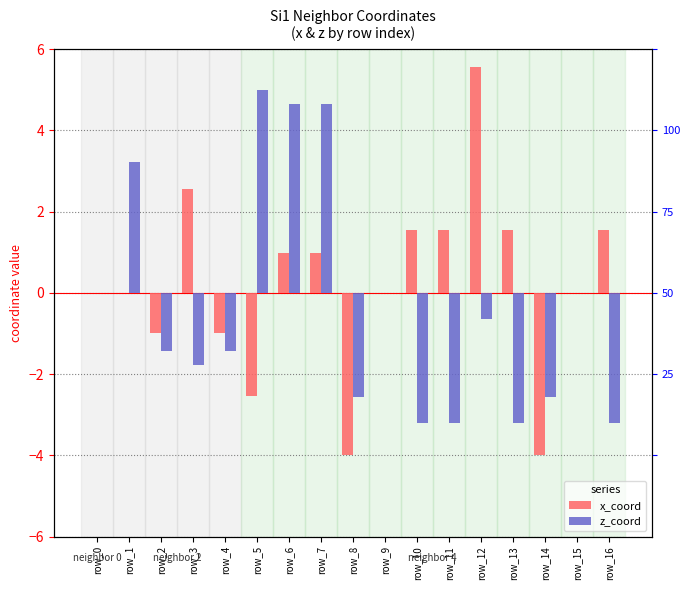

What is the smallest value displayed?

-4.0